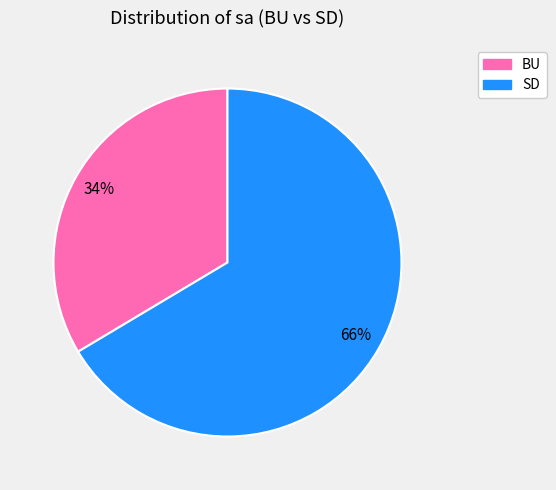

Is there a majority slice in this chart?

Yes